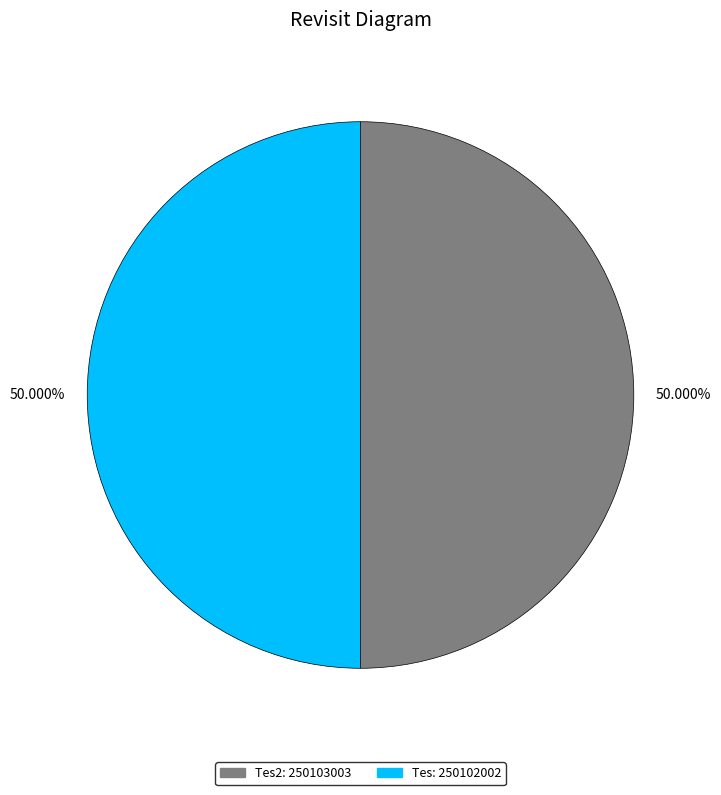

Count the number of slices in the pie.

2